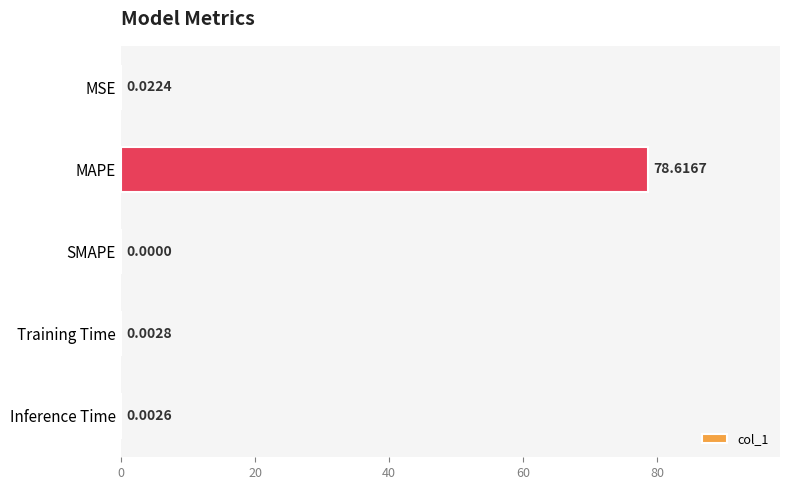

Between Training Time and Inference Time, which is larger?

Training Time